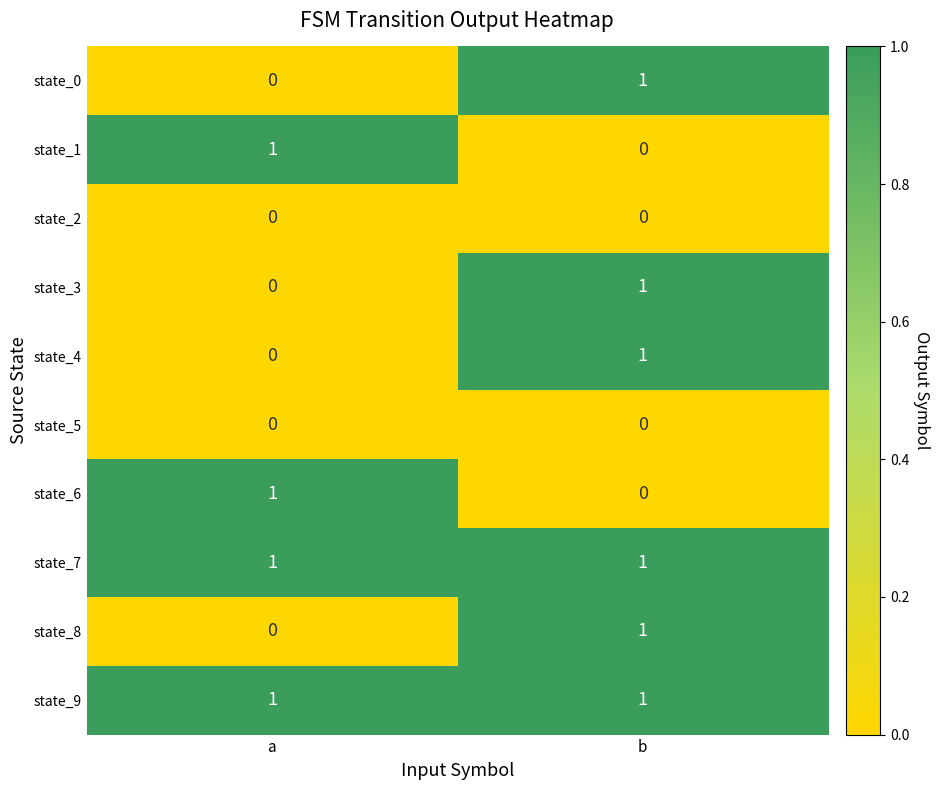

List the labels in order of state_8 value, smallest first.

a, b